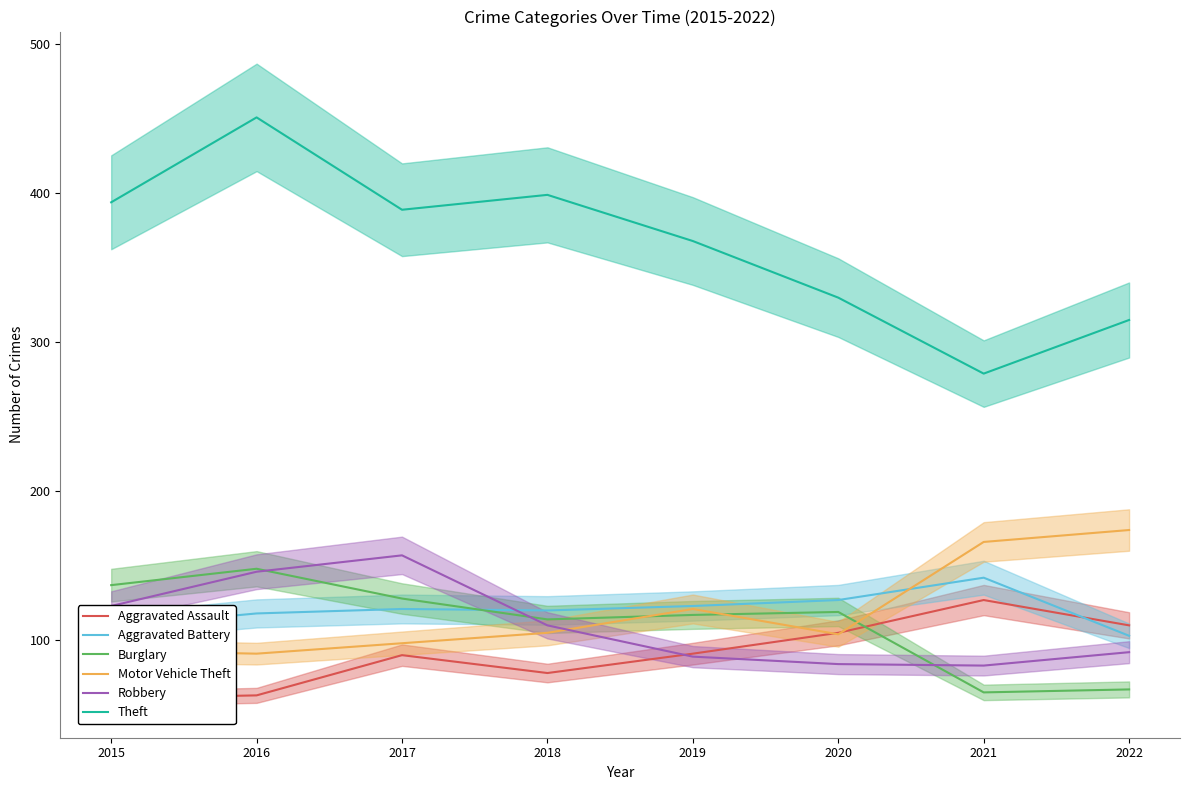

What is the value of the Aggravated Assault point at the 6th from the left?

105